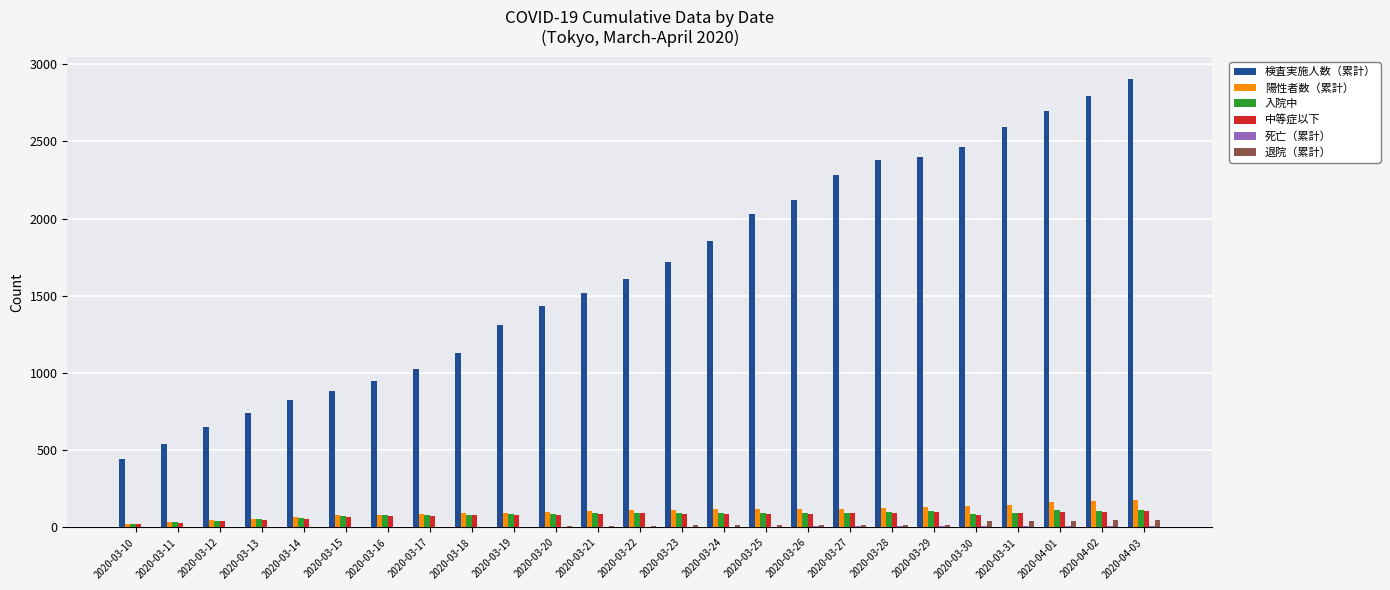

What is the maximum value shown in the chart?

2903